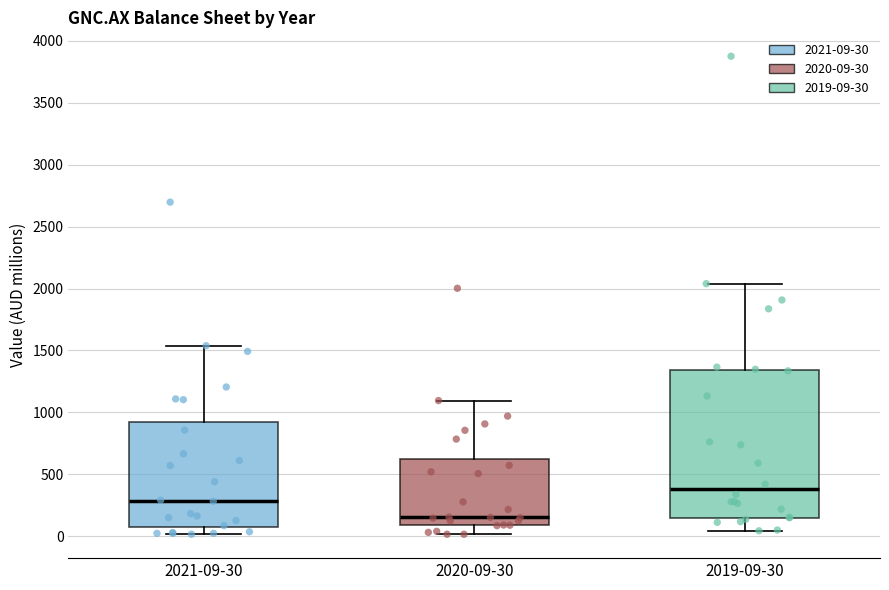

Reading left to right, transcribe this box plot: for each box, give where its median line is, the range the box spans, and where its two whiskers end, as read against the y-axis. The values are not printed on the chart, so give them approximately, as read against the axis.

2021-09-30: median 300, box 50 to 900, whiskers 0 to 1550
2020-09-30: median 150, box 100 to 650, whiskers 0 to 1100
2019-09-30: median 400, box 150 to 1350, whiskers 50 to 2050